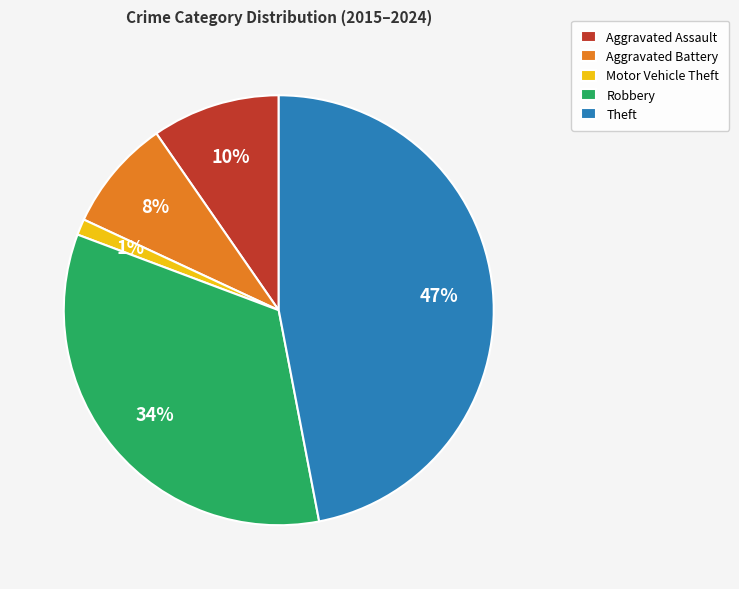

To the nearest percent, what is the combined percentage of Motor Vehicle Theft and Aggravated Assault?

11%